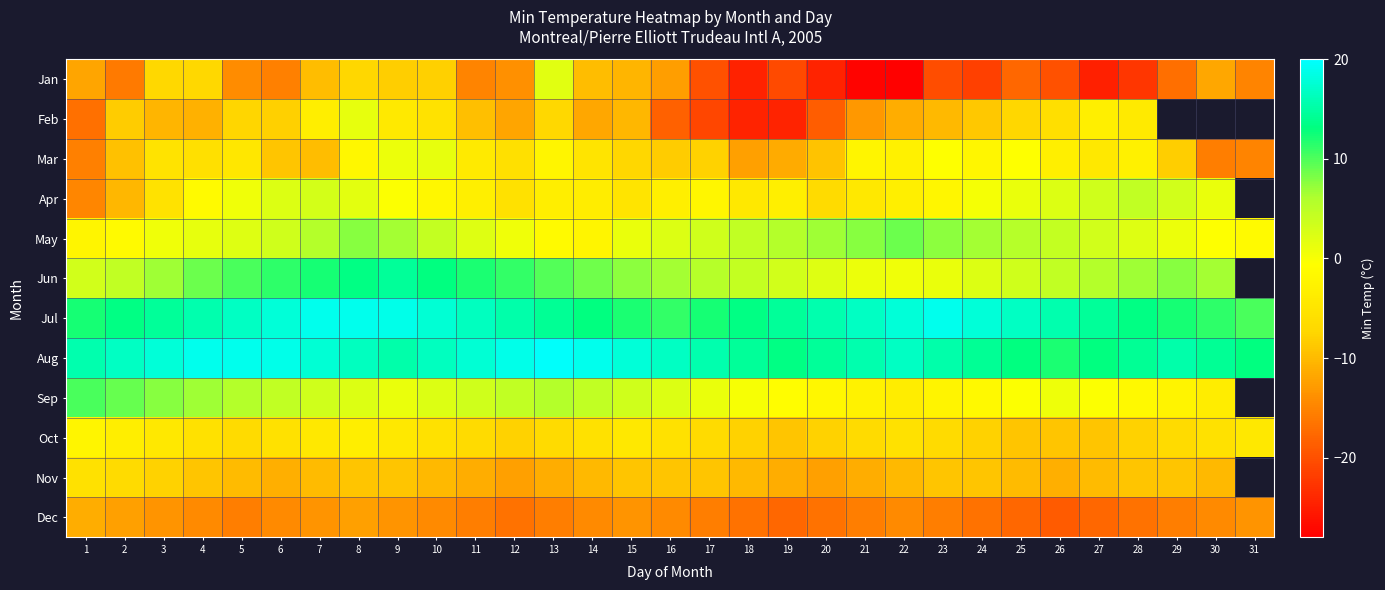

Read the Nov value at 4.

-8.9